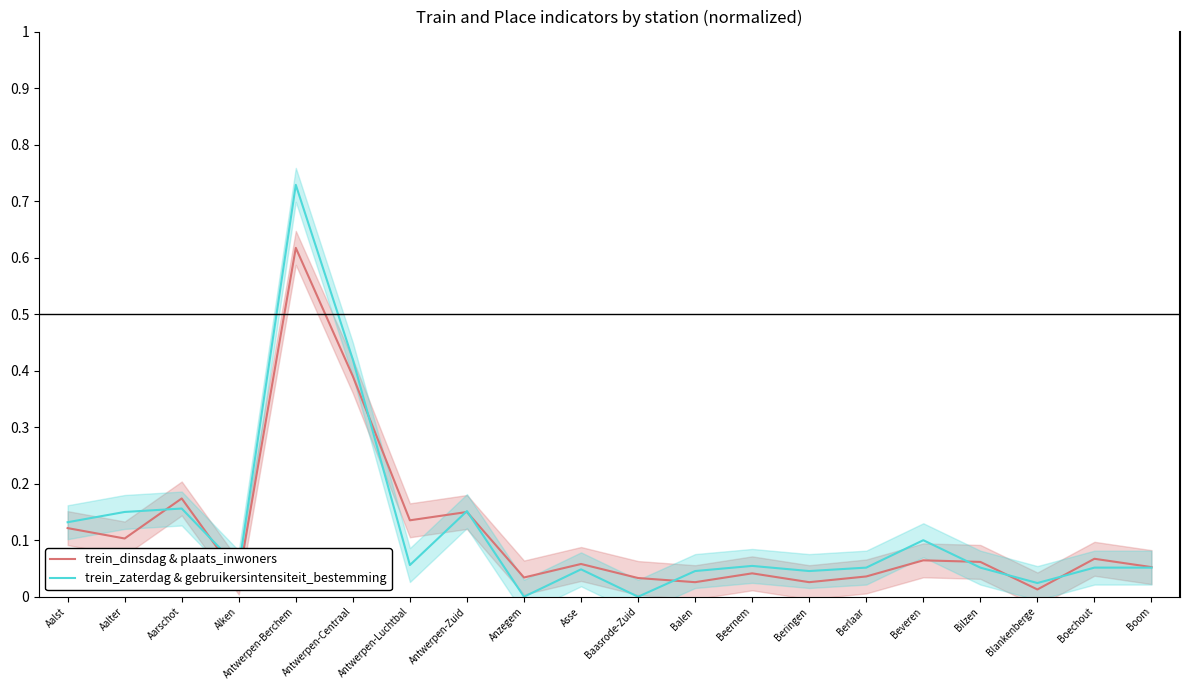

List the series in order of their overall mean, lowest first.

trein_dinsdag & plaats_inwoners, trein_zaterdag & gebruikersintensiteit_bestemming